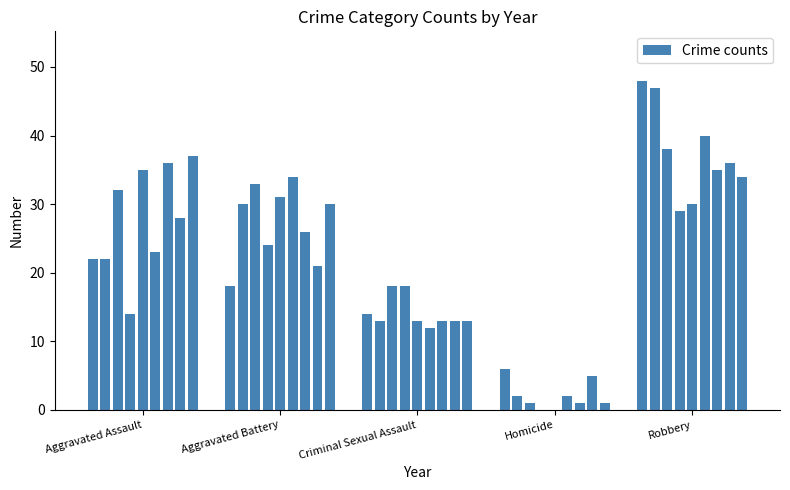

How many series are shown in this chart?

1